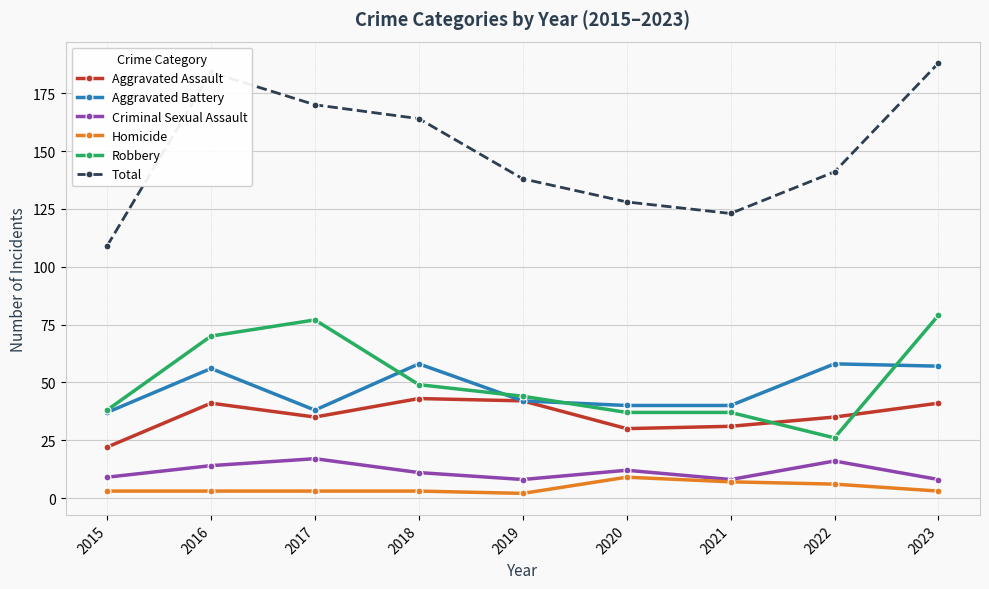

What is the highest value of the Robbery series?

79